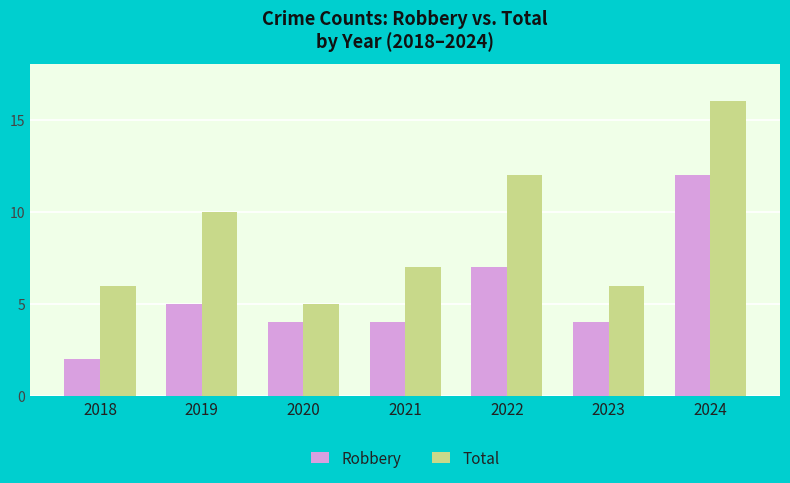

What is the approximate value of Total at 2019?

10